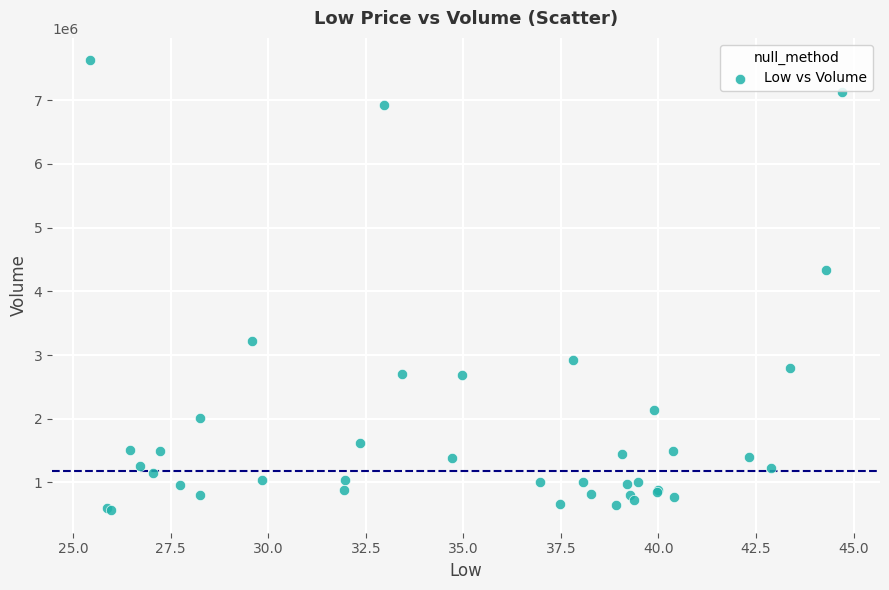

What Y value in the scatter plot is closest to 4094650?

4328800